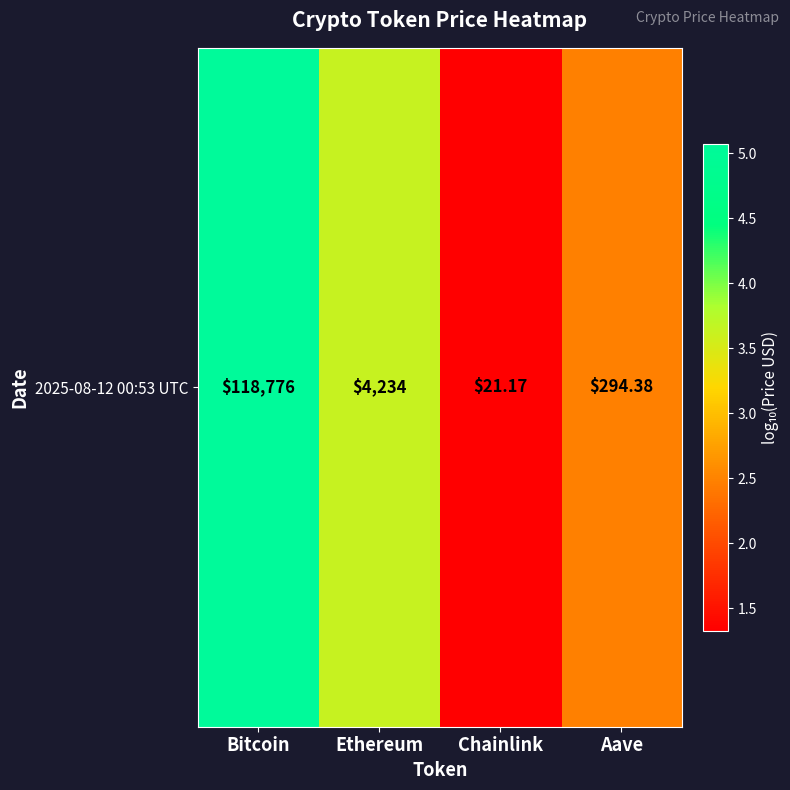

True or false: the data shows 5.1 at Bitcoin.

True